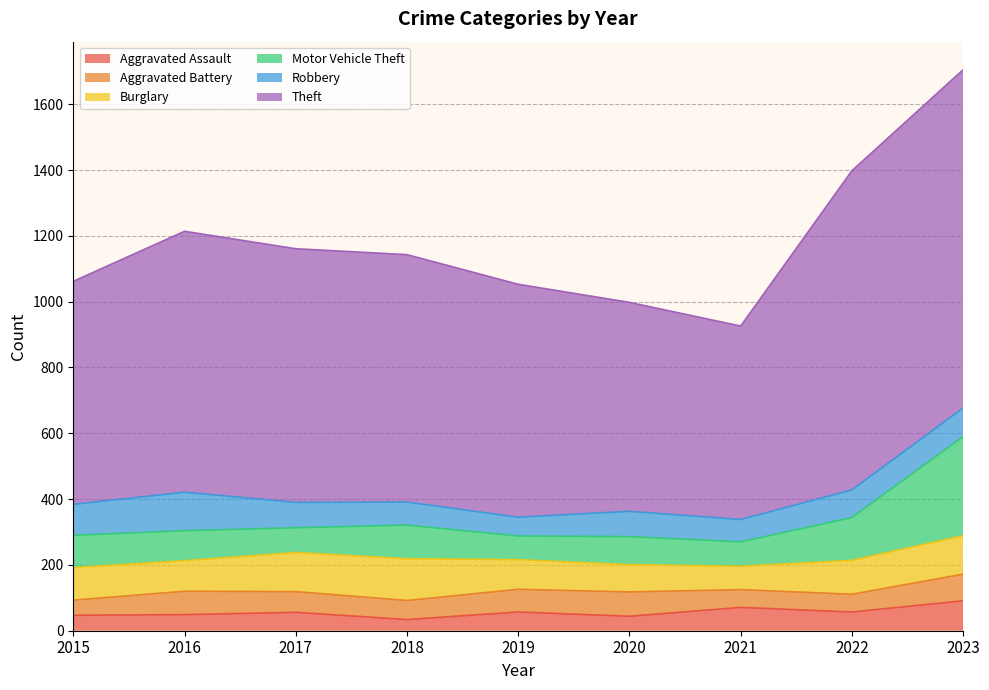

The Burglary series shows 71 at 2021. True or false?

True